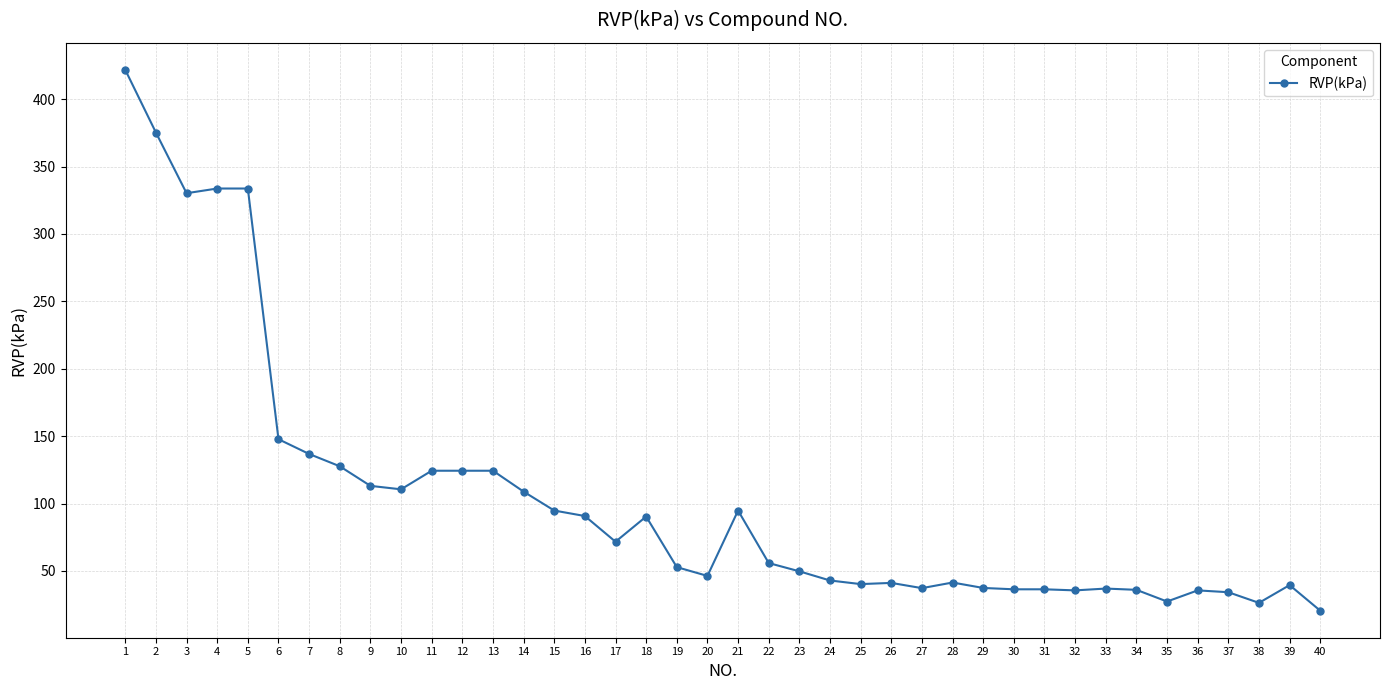

Between 1 and 32, which is larger?

1